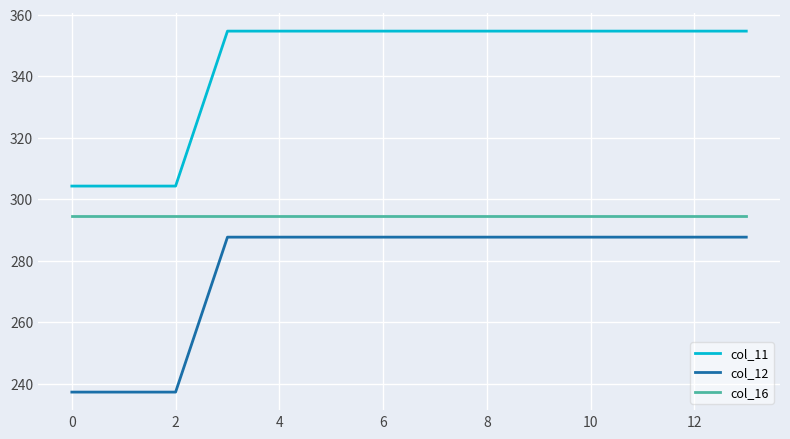

True or false: col_12 and col_16 cross at least once.

False